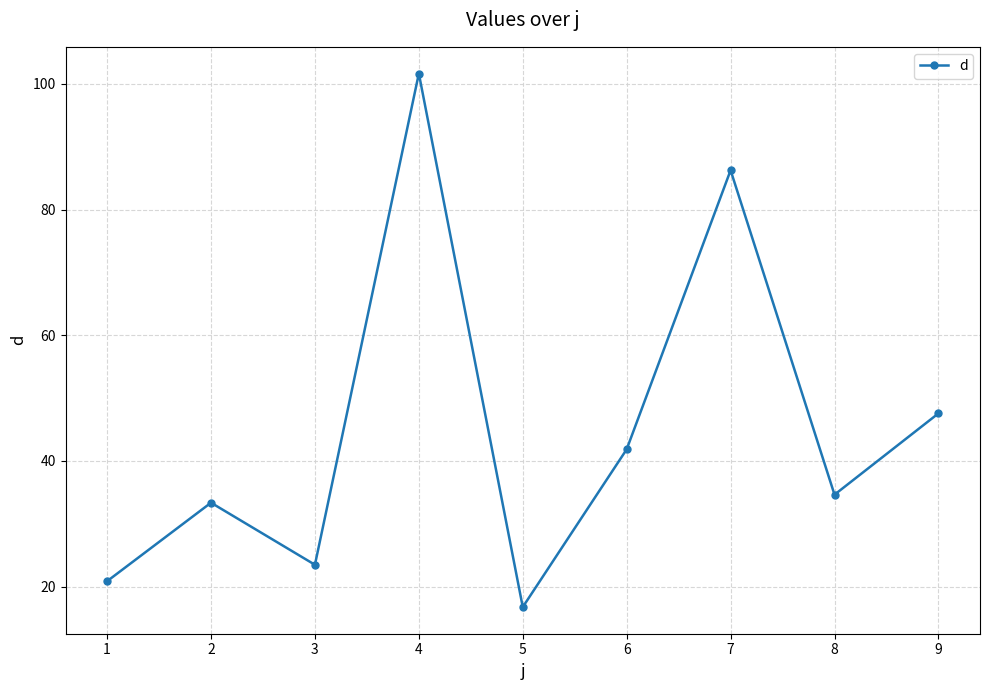

Reading left to right, what are all the values shown in this chart?

1=20.8	2=33.3	3=23.5	4=101.7	5=16.7	6=41.8	7=86.3	8=34.6	9=47.6